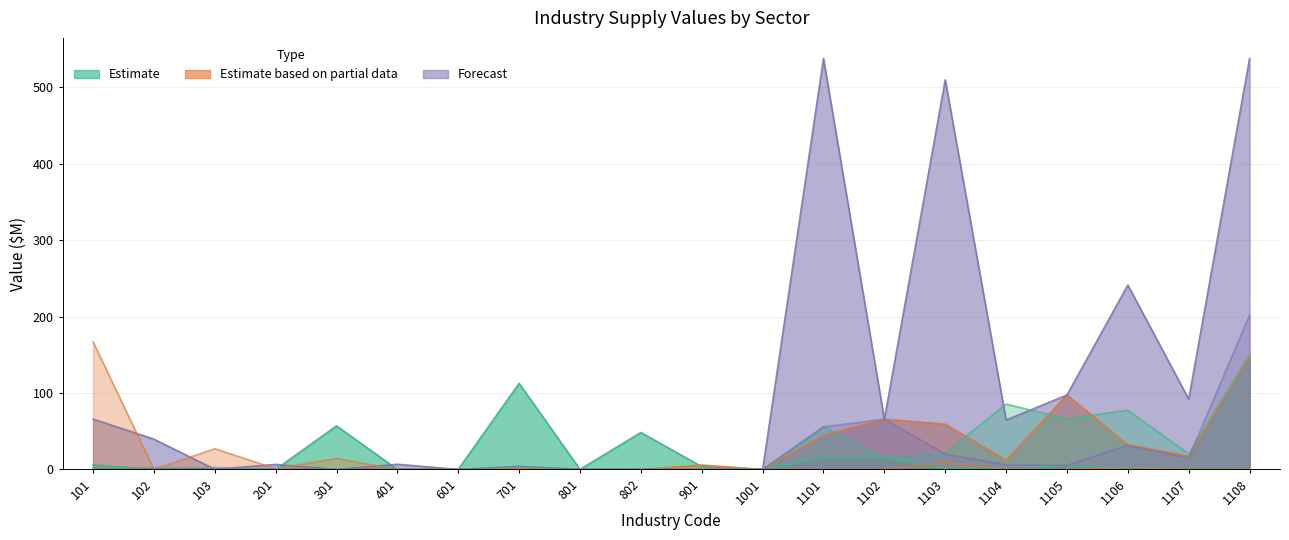

True or false: Grain mill and cereal product has more than 0 points higher than both neighbors.

True